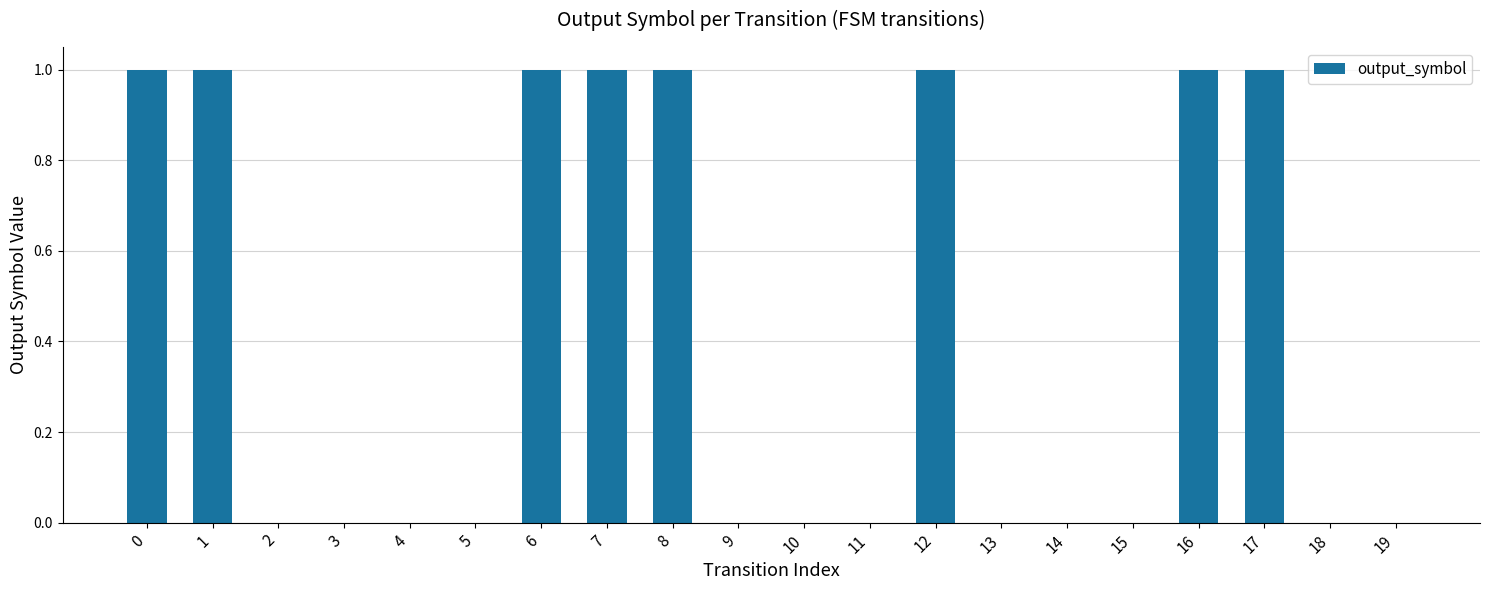

Does the chart contain stacked bars?

No